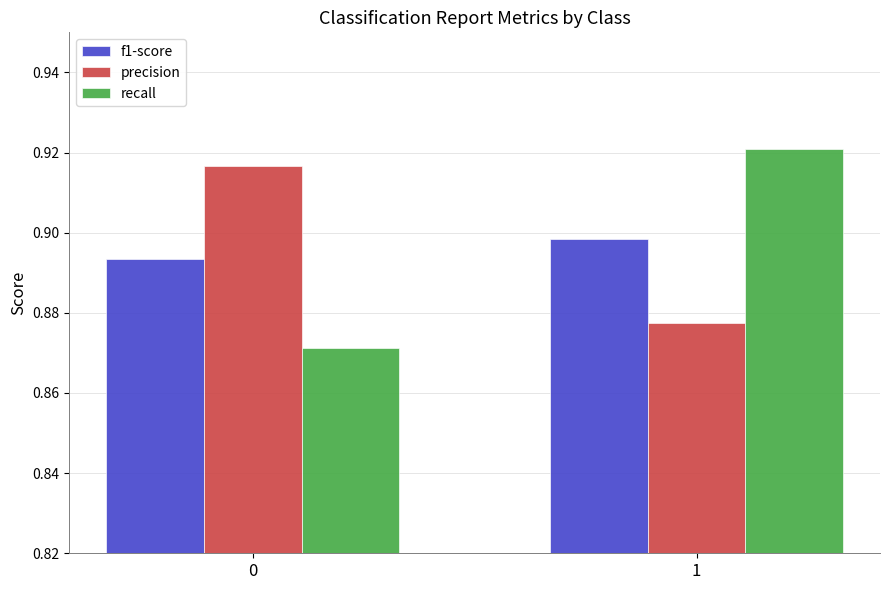

Rank the series at 0 from lowest to highest value.

recall, f1-score, precision